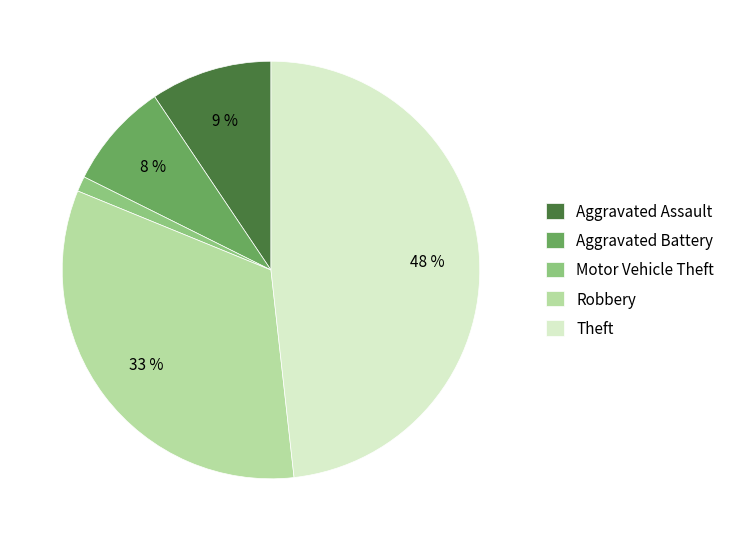

To the nearest percent, what portion does Theft represent?

48%